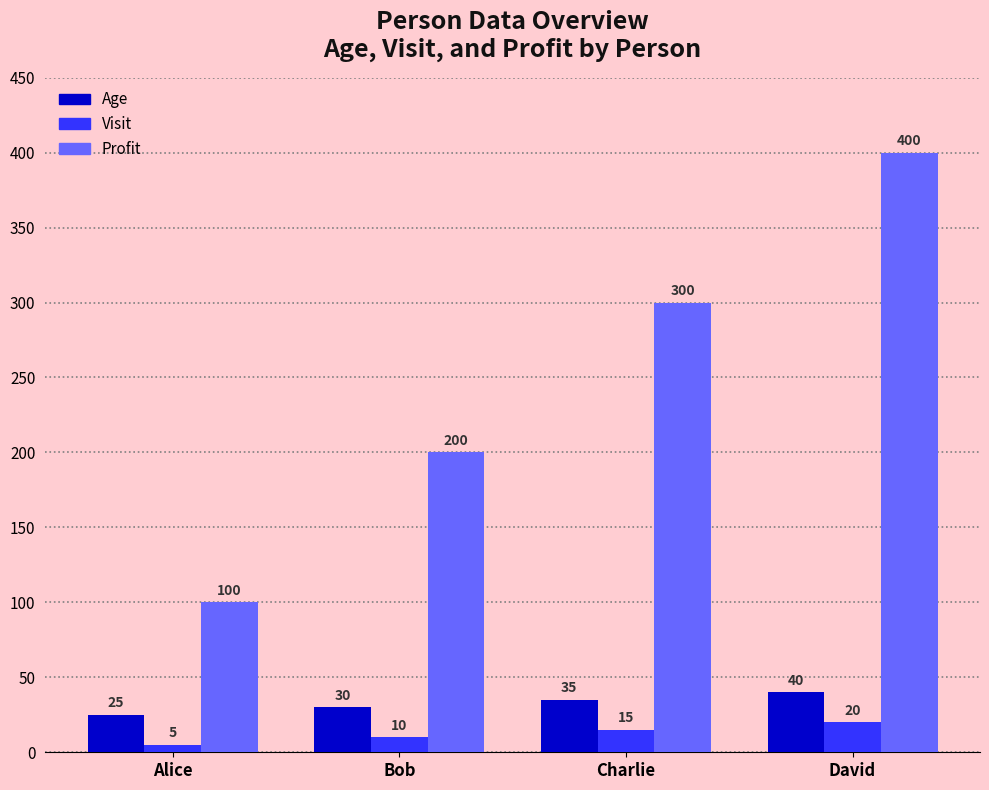

Does the chart contain any negative values?

No